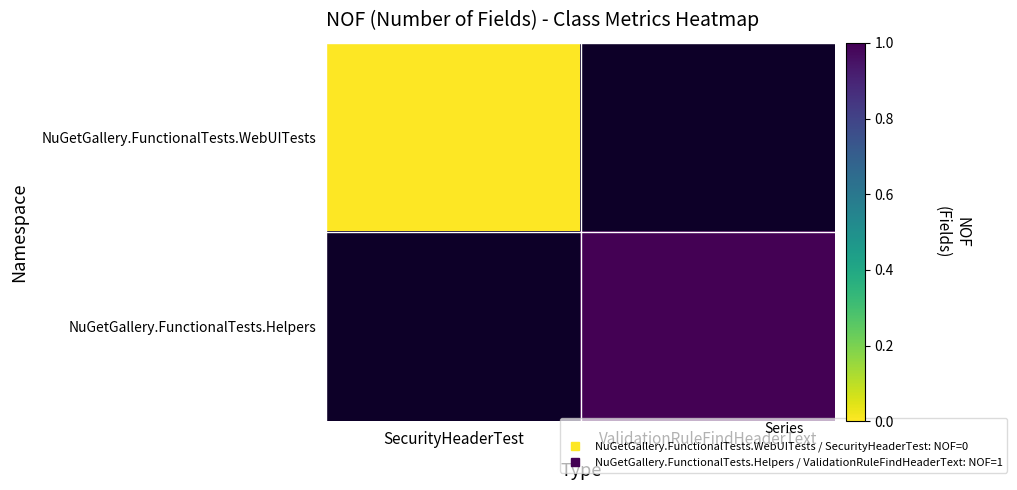

True or false: NuGetGallery.FunctionalTests.Helpers has a value of 1.5 at ValidationRuleFindHeaderText.

False